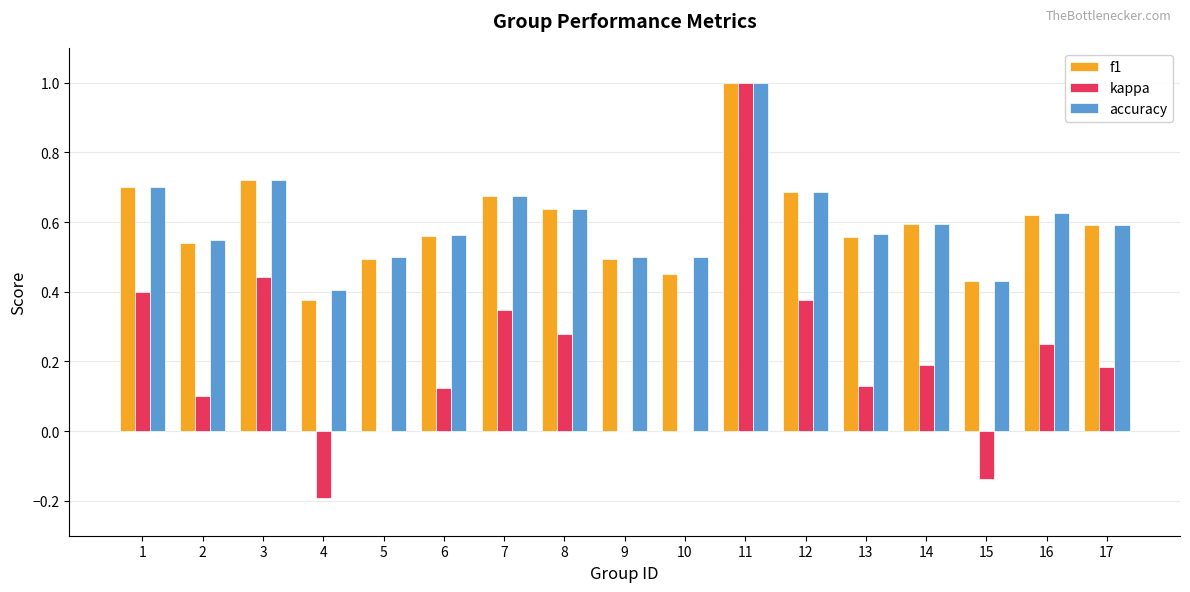

How many series are shown in this chart?

3